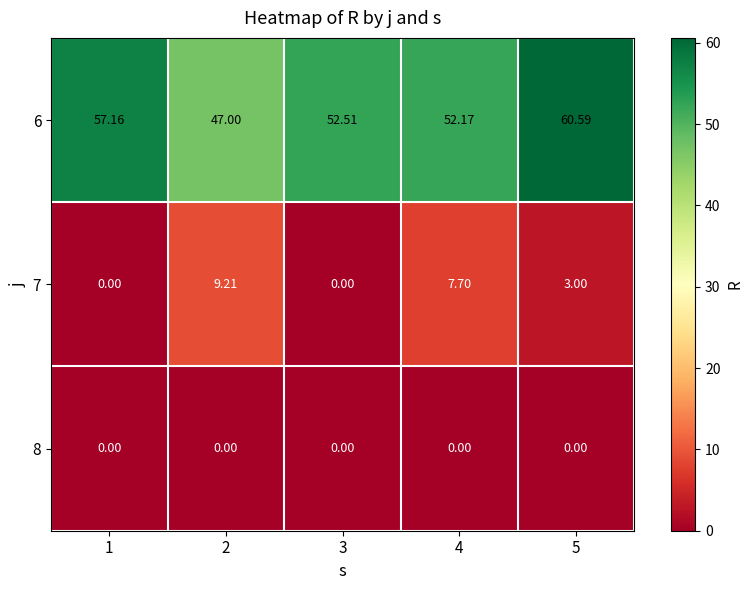

What is the total value across all series at 3?

52.5